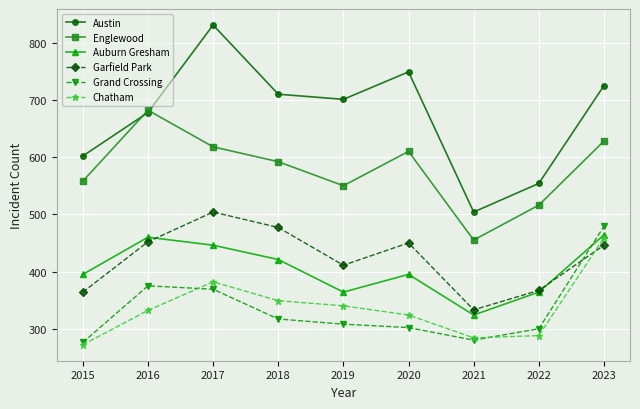

Is it true that Austin equals 701 at 2019?

True